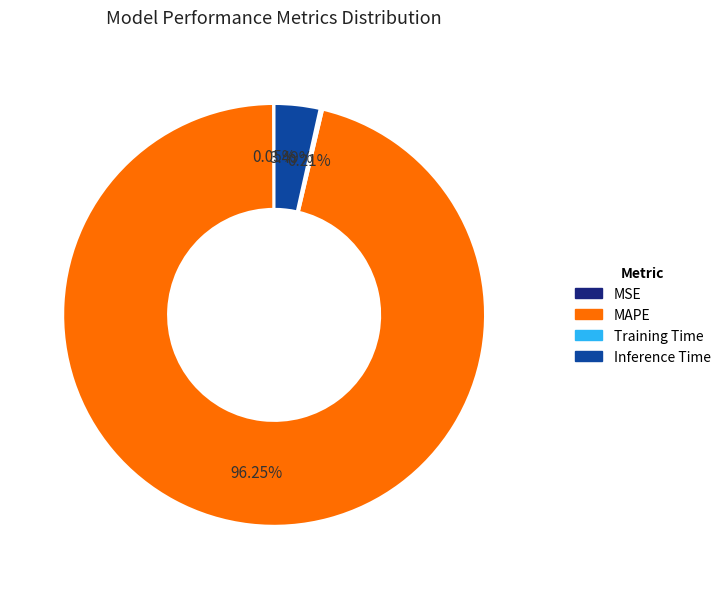

What is the largest slice in the pie chart?

MAPE